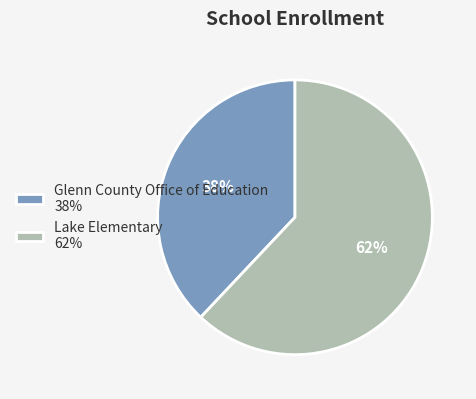

What percentage is the Lake Elementary slice, to the nearest percent?

62%